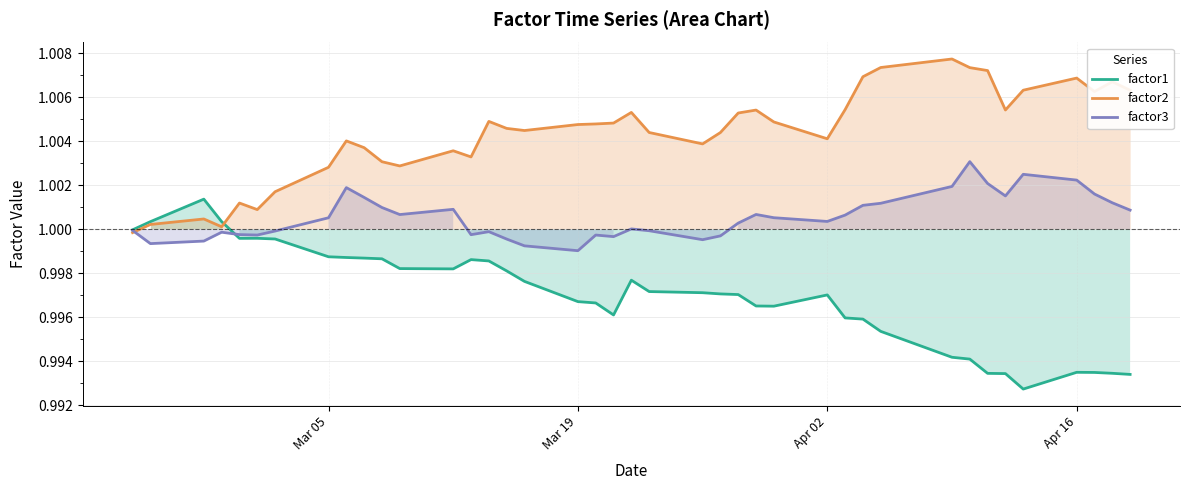

Which series has the largest total across all categories?

factor2